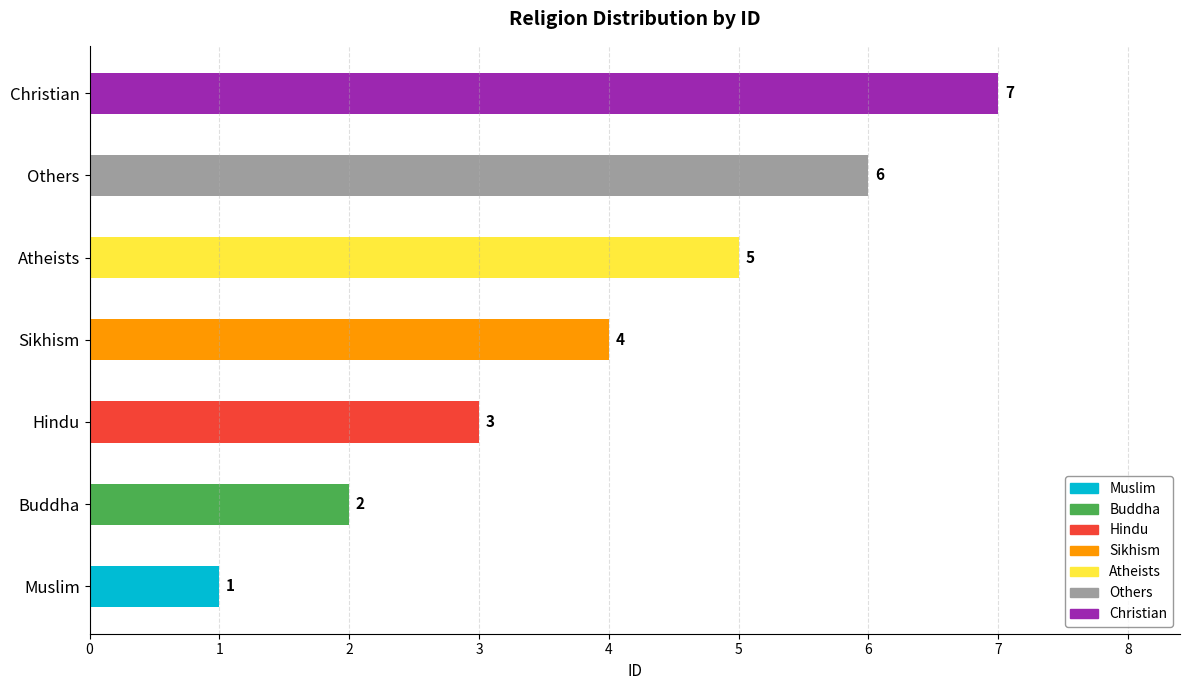

List the labels in order of value, smallest first.

Muslim, Buddha, Hindu, Sikhism, Atheists, Others, Christian